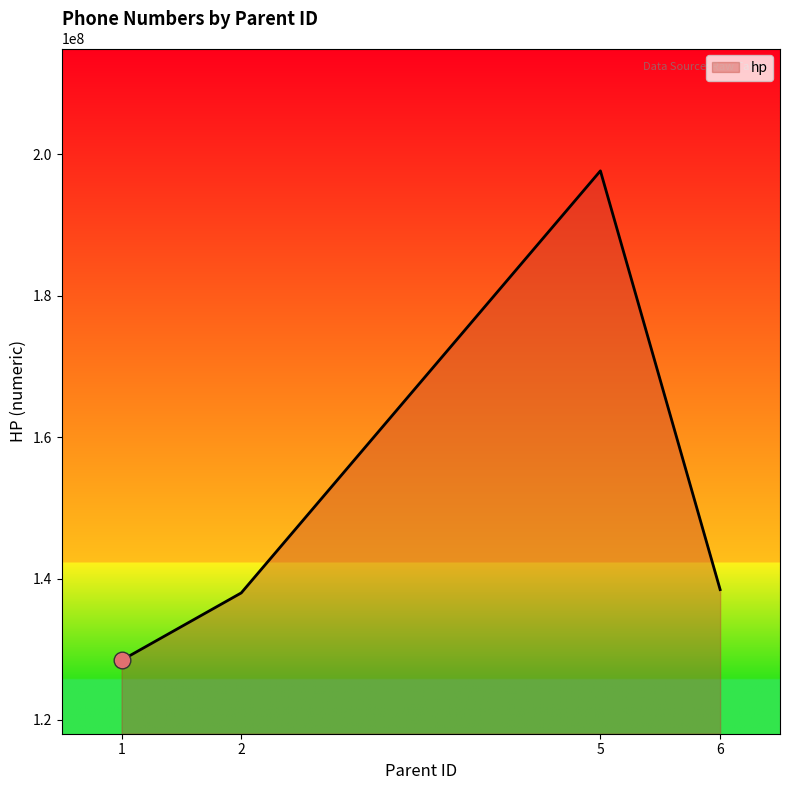

How many values are below 138432649?

2